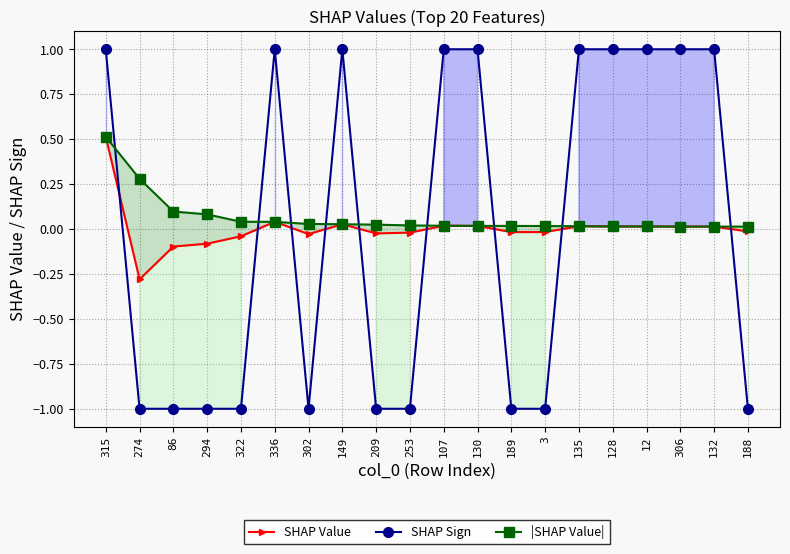

What is the spread (max minus min) of values at 130?

1.0